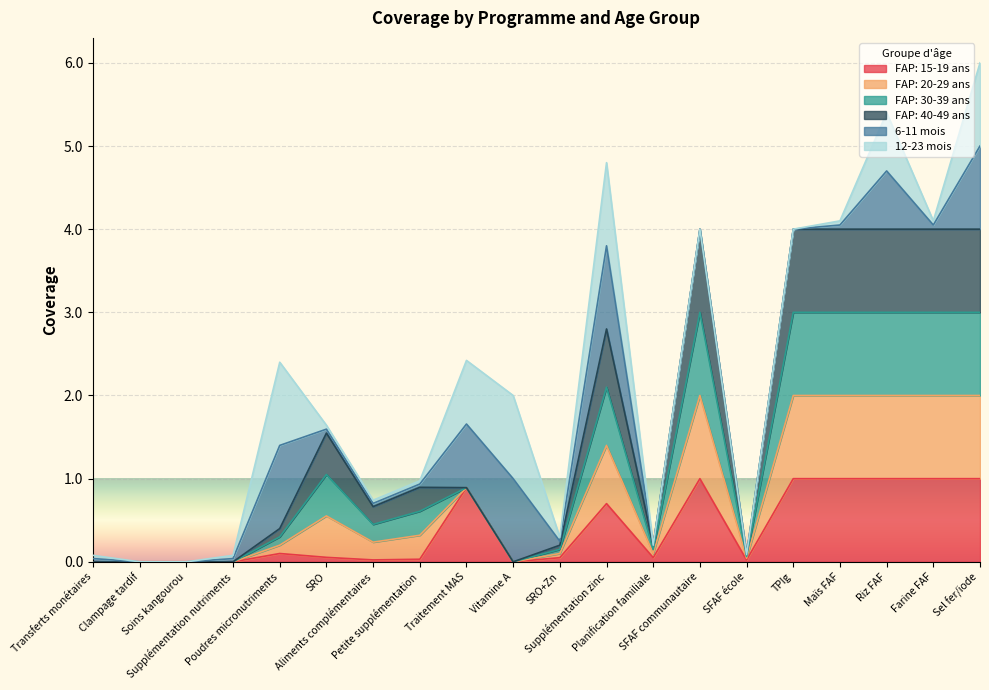

The FAP: 15-19 ans series shows 0.0 at SRO. True or false?

False